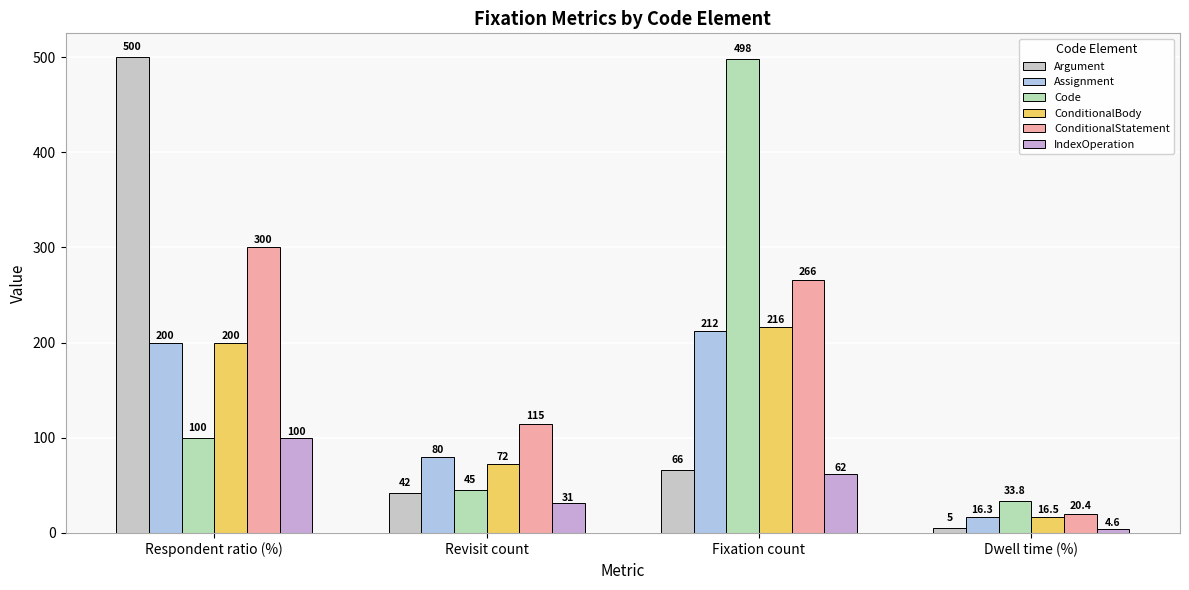

What is the label of the 2nd bar from the left?

Revisit count